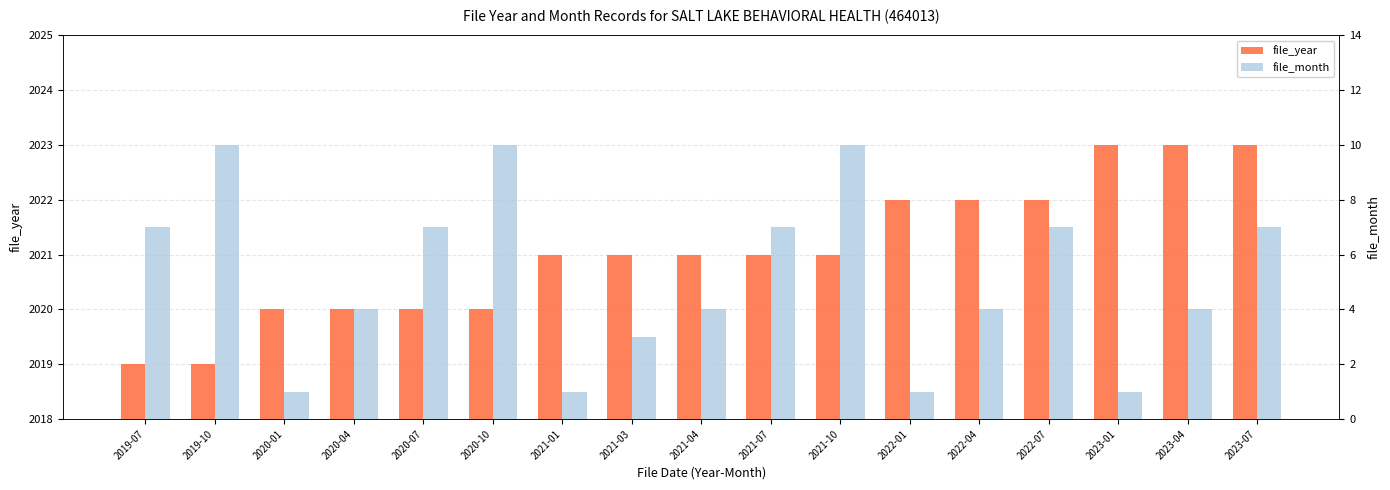

What is the minimum value for file_month?

1